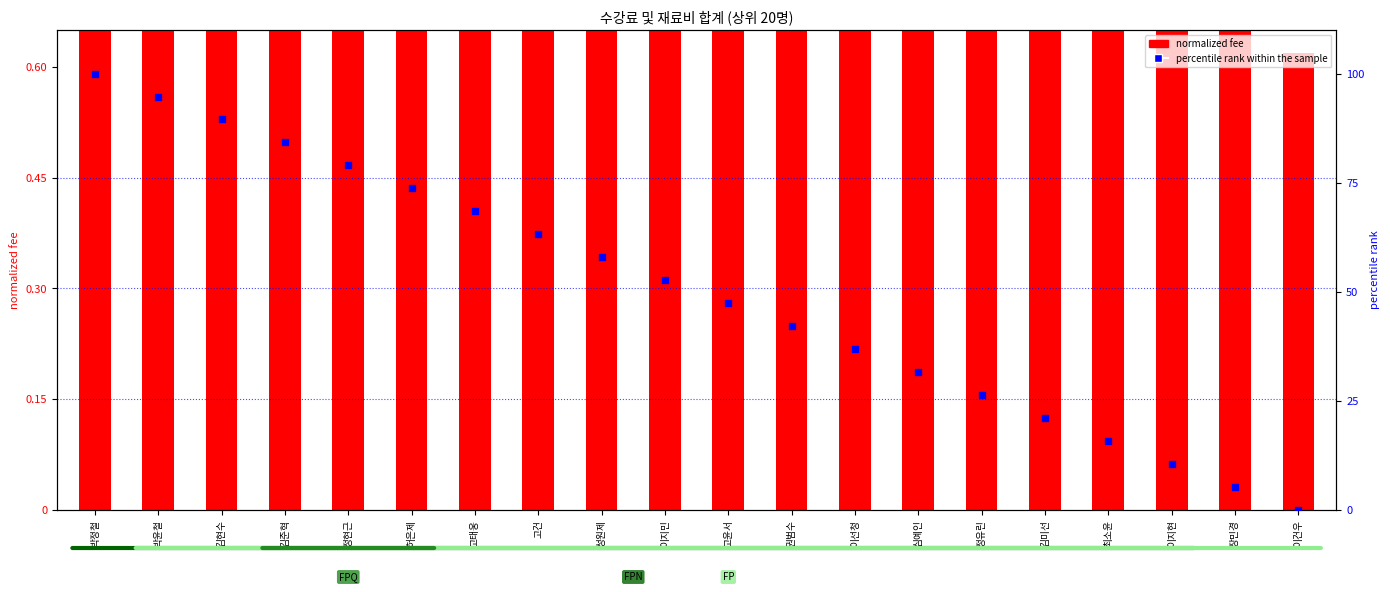

What is the total value across all series at 고윤서?

48.2